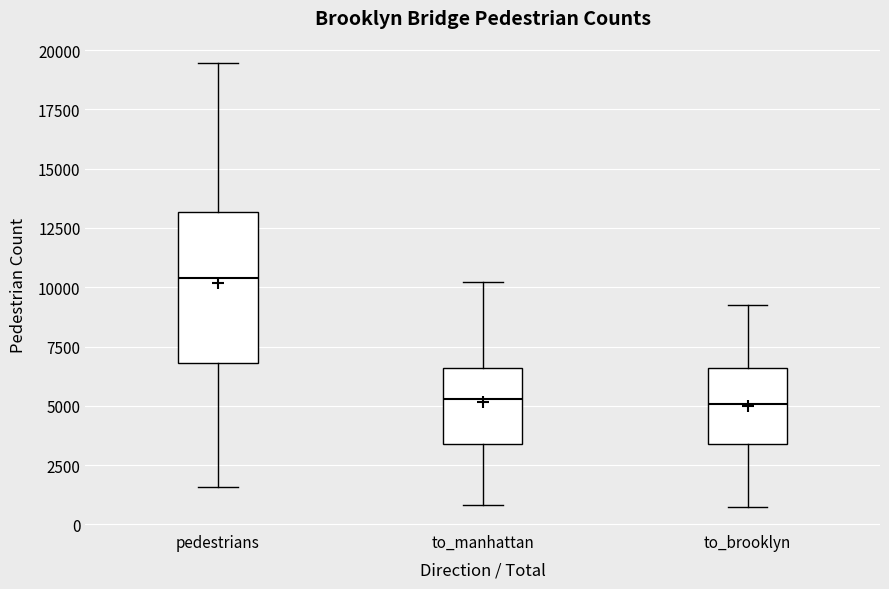

Where is the upper edge of the box for to_brooklyn on the y-axis? The values are not printed on the chart, so give them approximately, as read against the axis.

6500